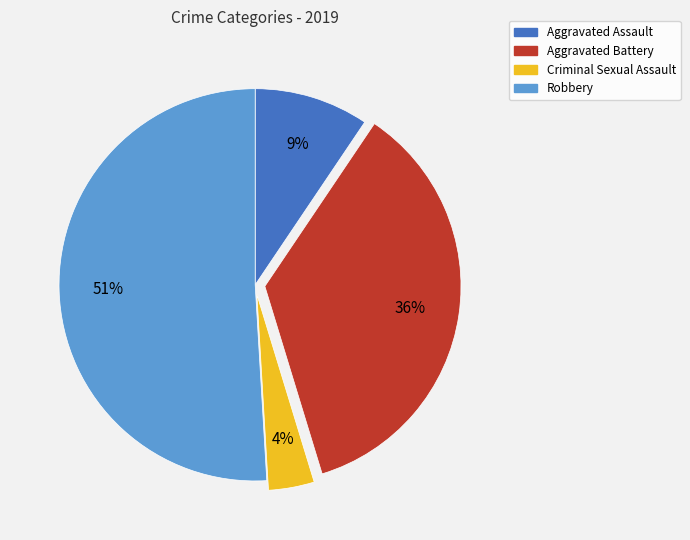

The Aggravated Battery slice represents 36% of the pie. True or false?

True